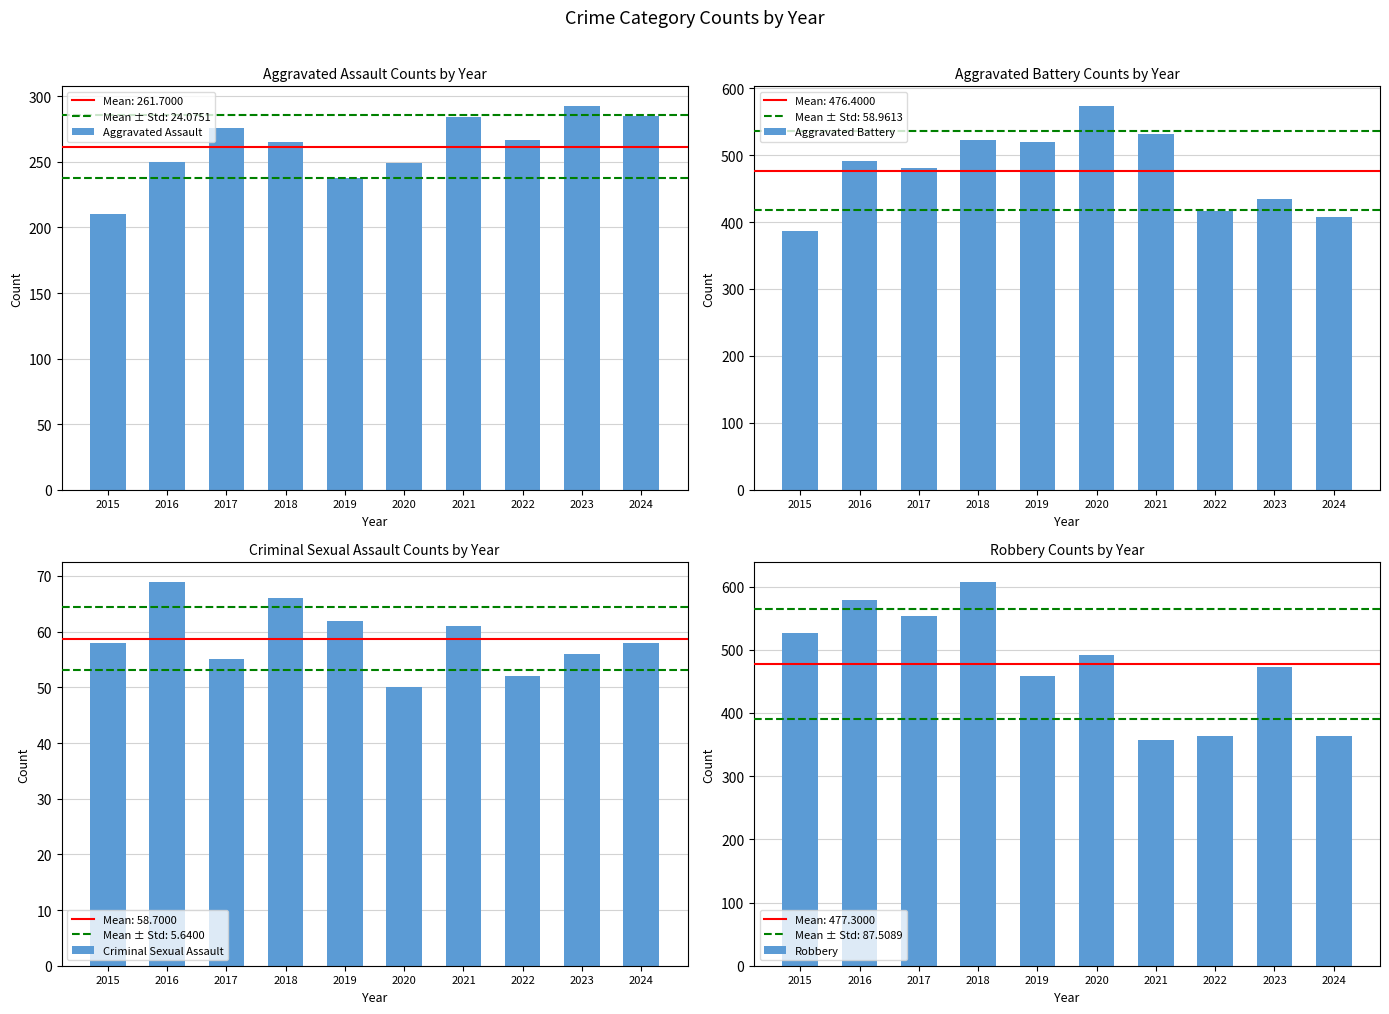

What is the spread (max minus min) of values at 2022?

365